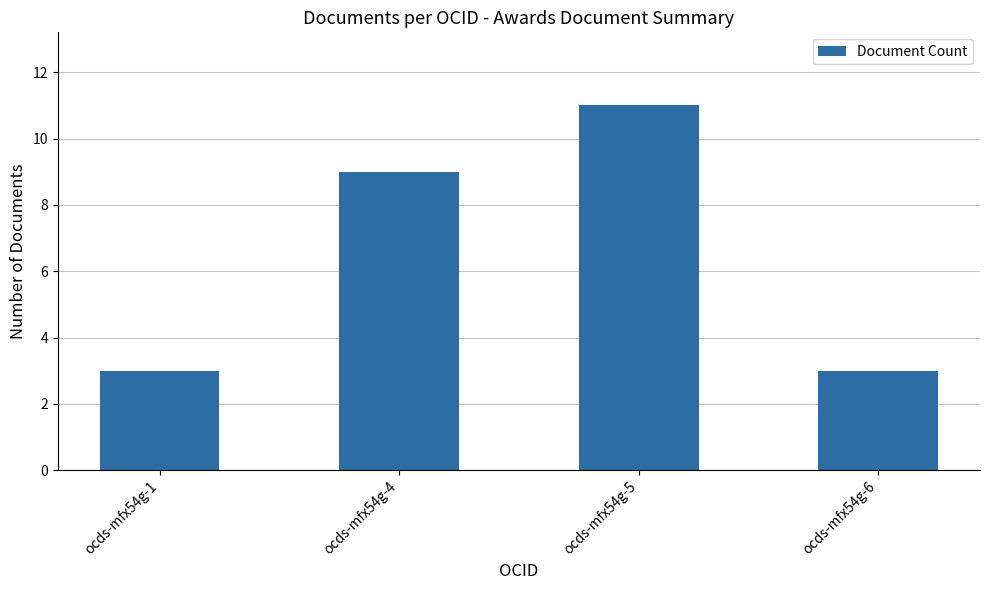

The chart shows a value of 9 at ocds-mfx54g-4. True or false?

True